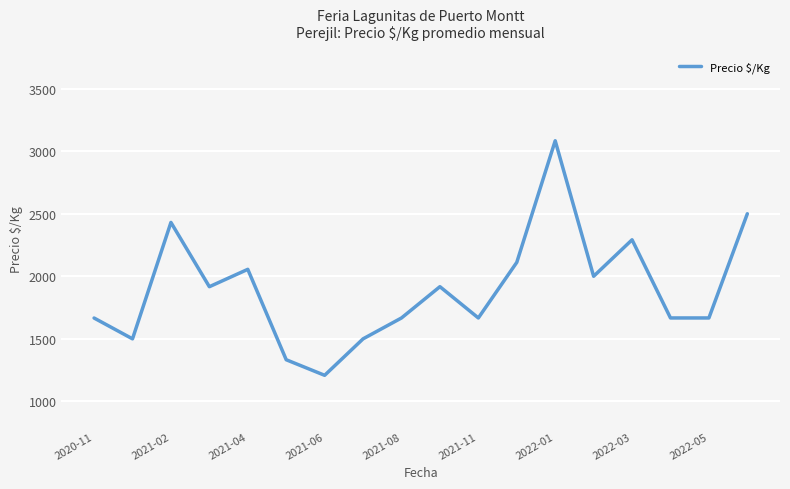

What is the difference between the maximum and minimum values?

1874.8